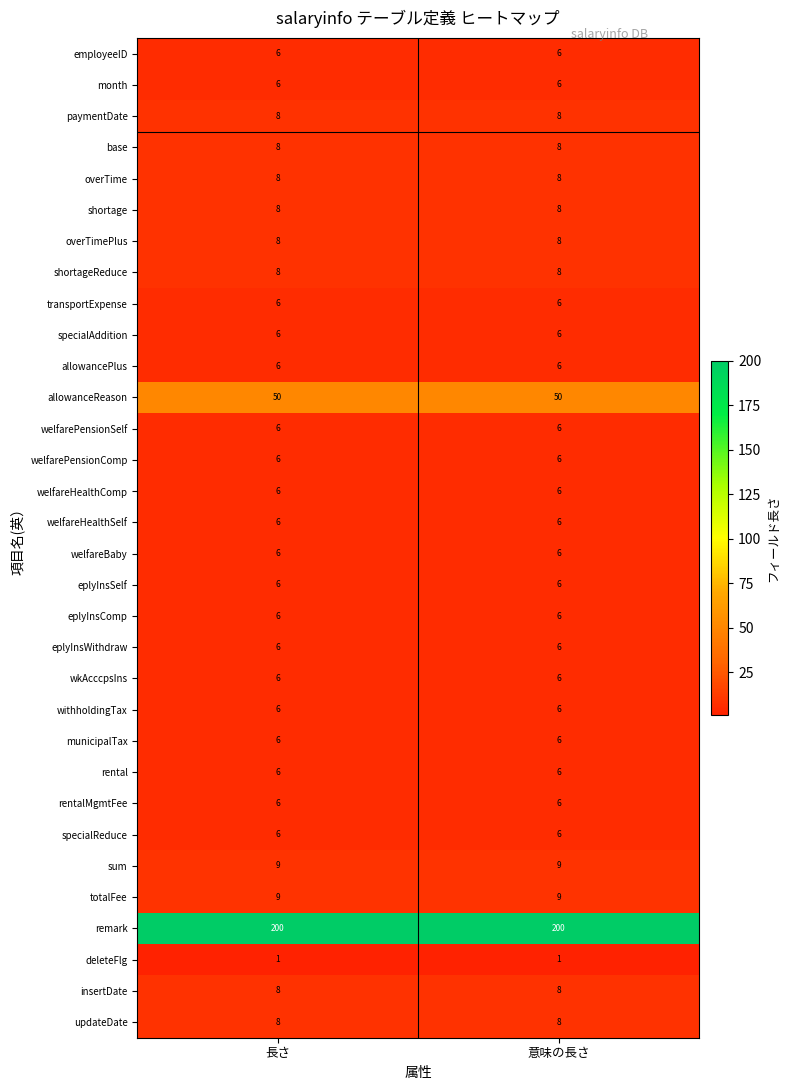

What is the lowest value of the withholdingTax series?

6